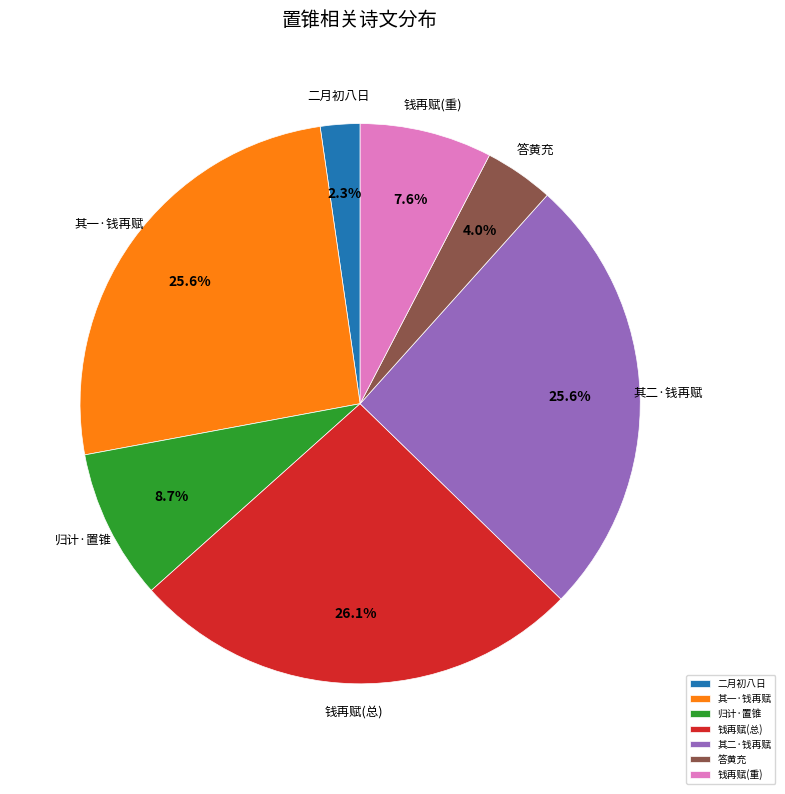

Which slice is the smallest?

二月初八日